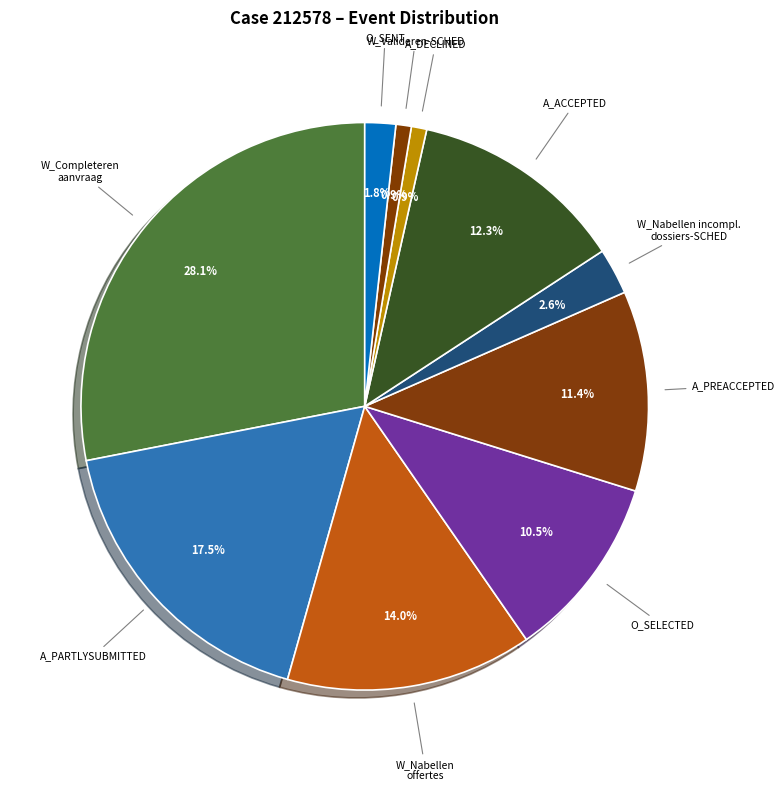

Does any single category account for the majority?

No